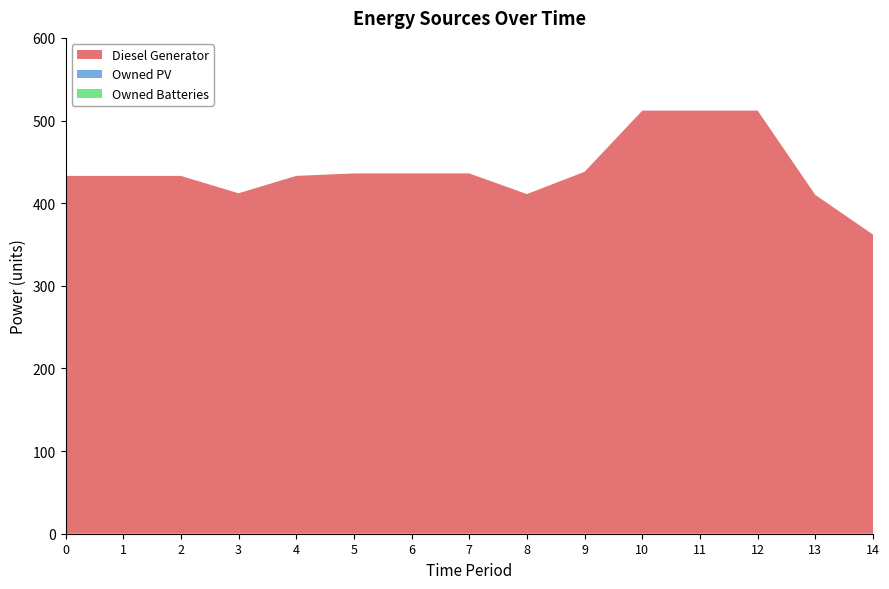

Reading right to left, extract all data points from this chart.

Diesel Generator: 362	410	512	512	512	438	411	436	436	436	433	412	433	433	433
Owned PV: 0	0	0	0	0	0	0	0	0	0	0	0	0	0	0
Owned Batteries: 0	0	0	0	0	0	0	0	0	0	0	0	0	0	0